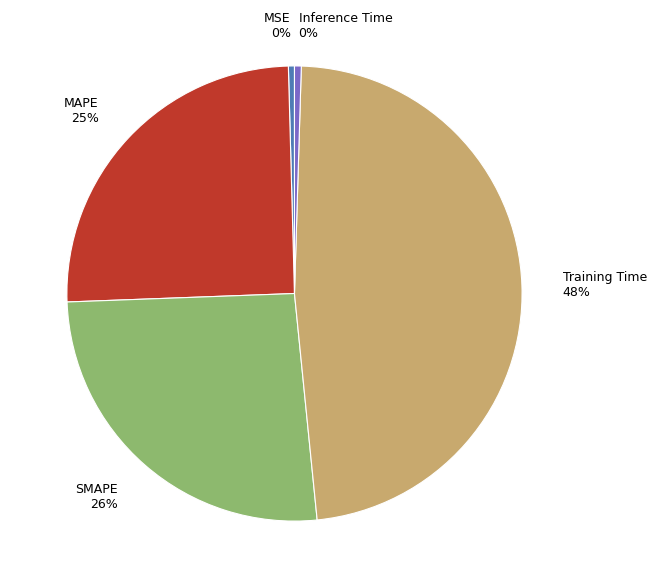

What percentage is the SMAPE slice, to the nearest percent?

26%